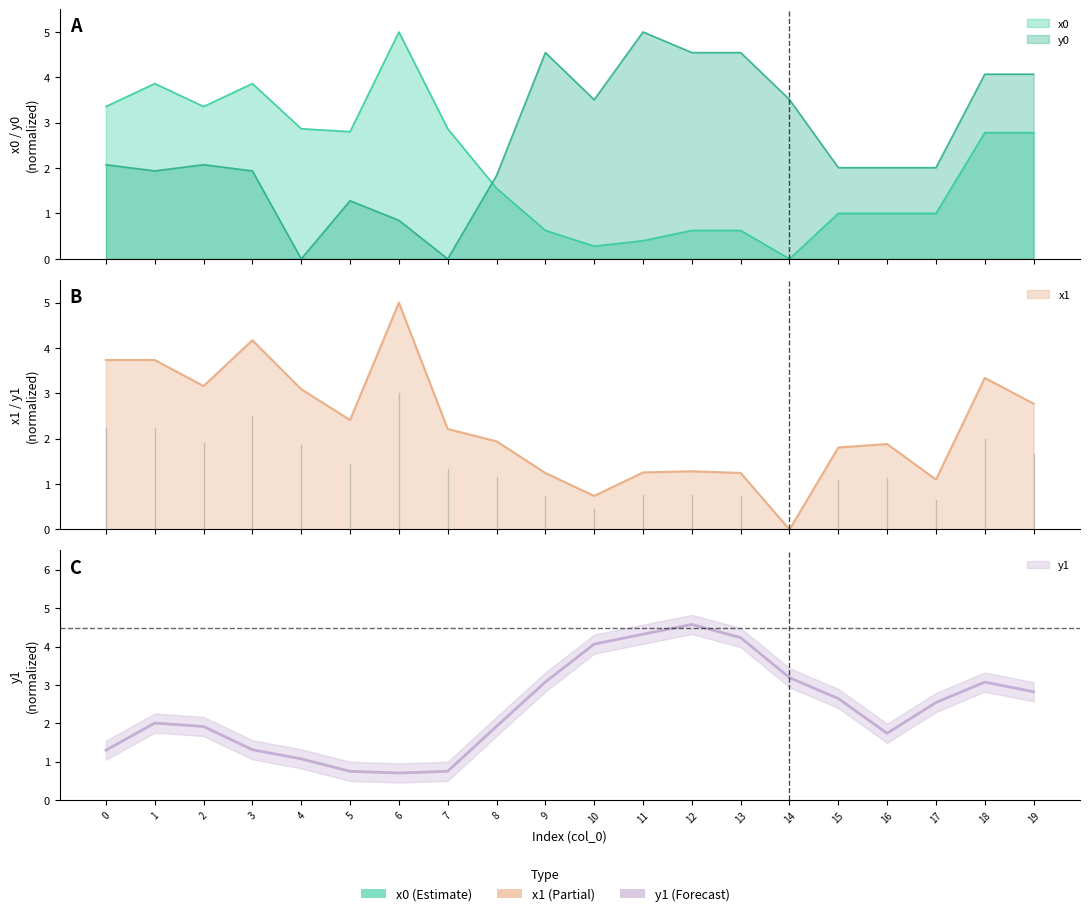

What is the sum of all x1 values?

46.1